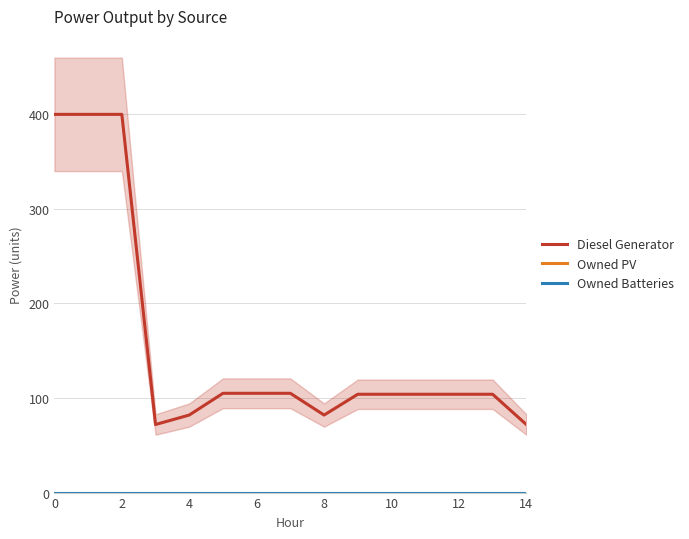

True or false: Owned PV and Owned Batteries intersect in this chart.

False